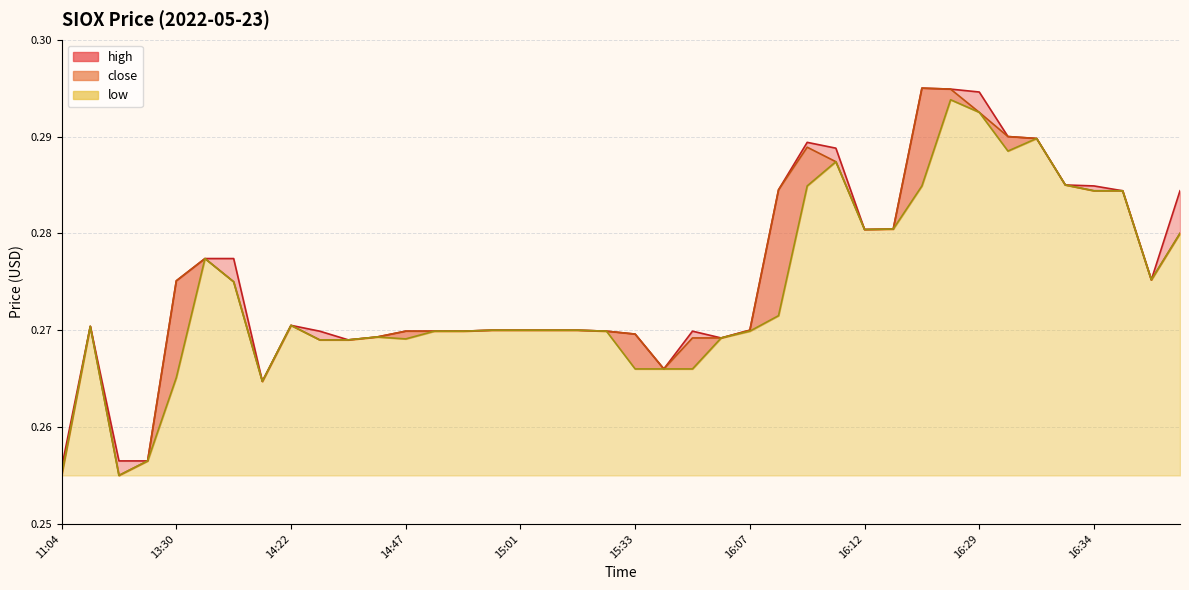

What is the smallest value displayed?

0.3